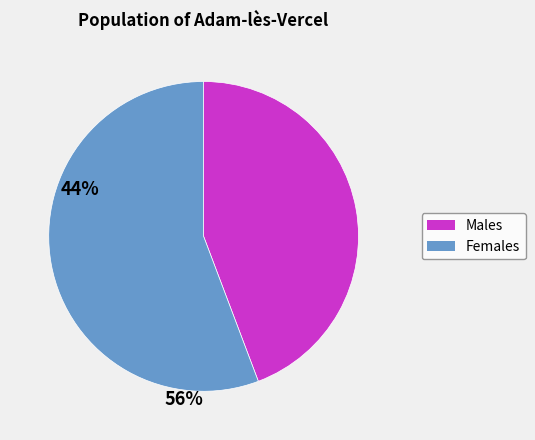

Does any single category account for the majority?

Yes